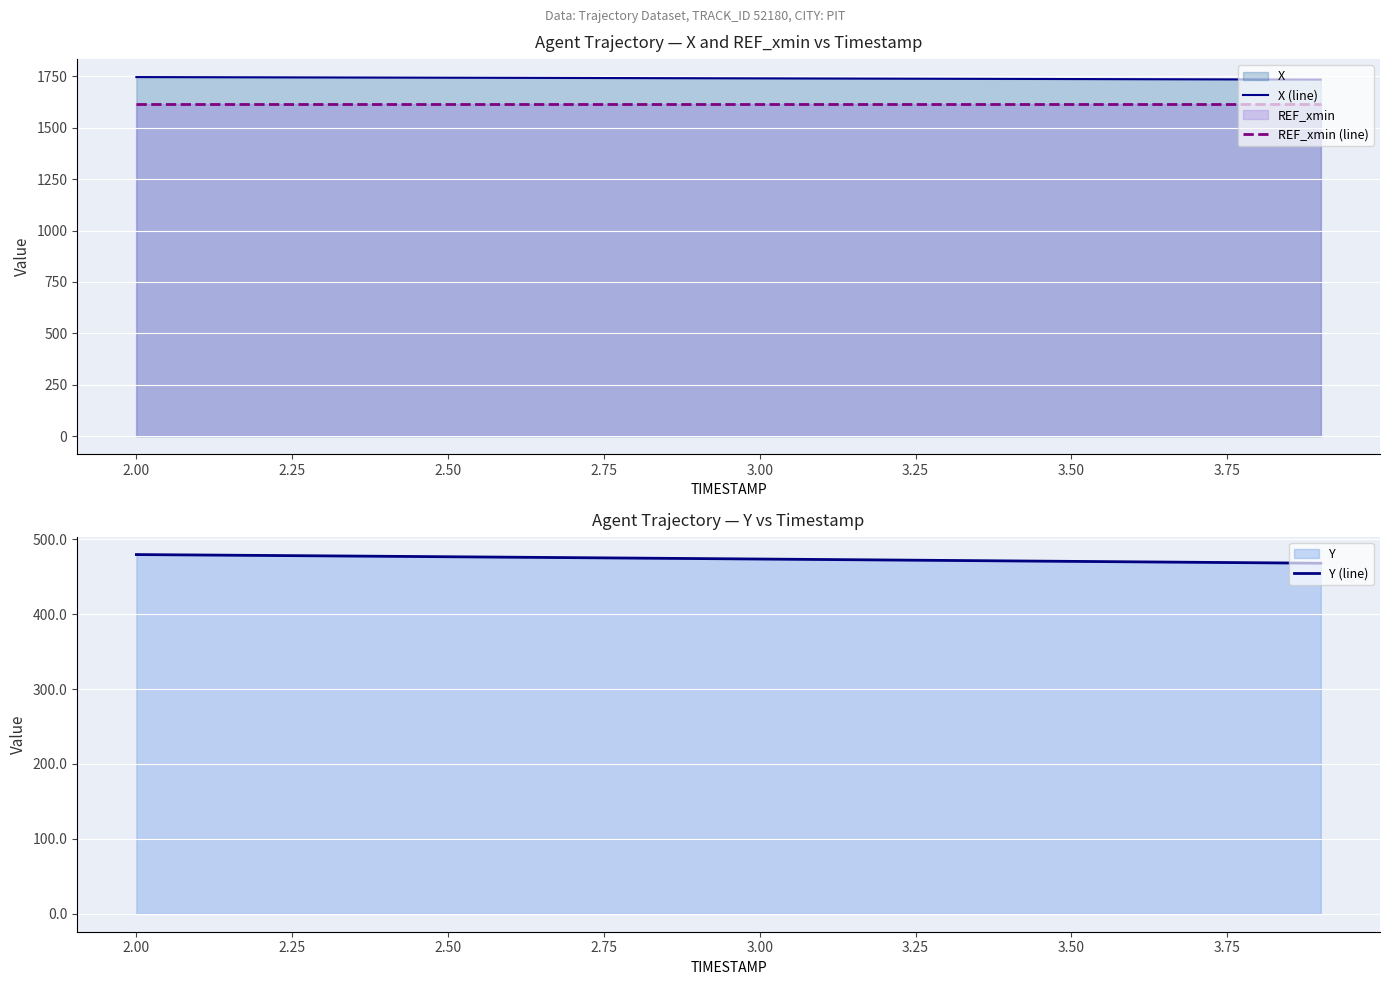

Does the chart display data point markers on the line(s)?

No